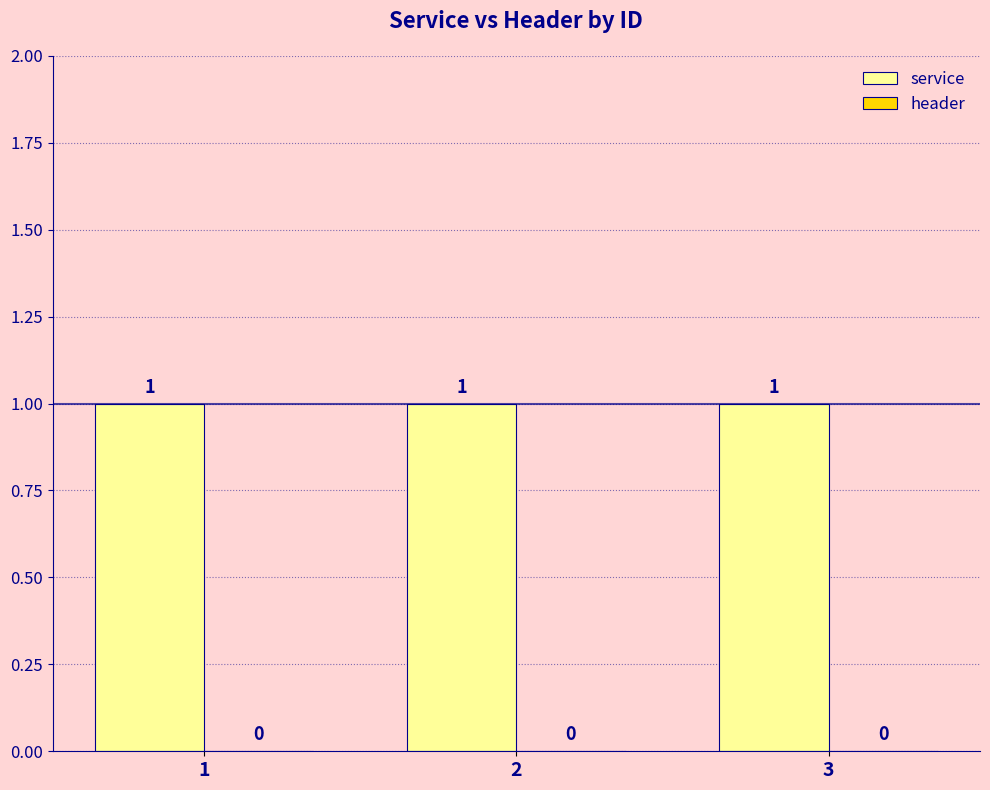

Is the value of header at 3 greater than the value of service at 1?

No